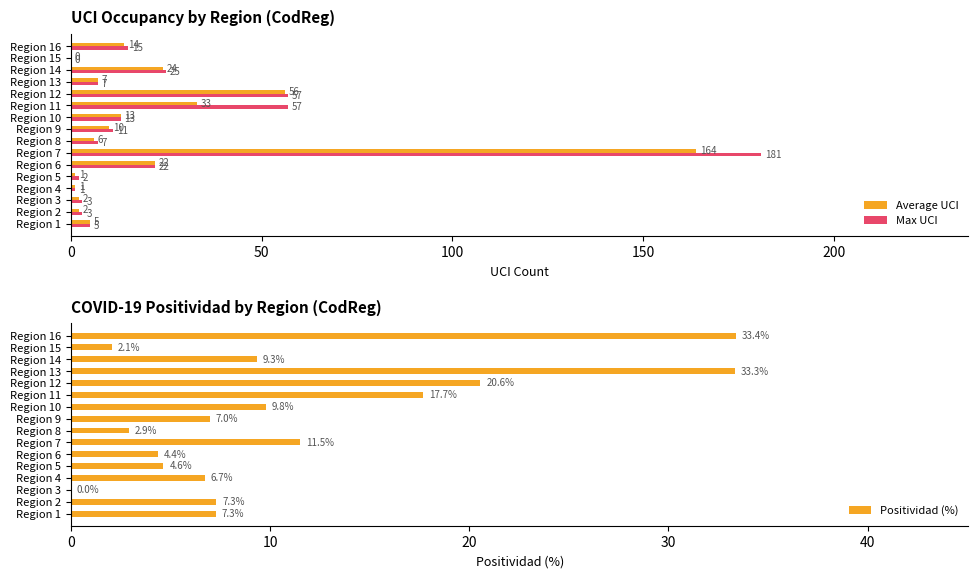

What is the sum of the Max UCI values at Region 13 and Region 10?

20